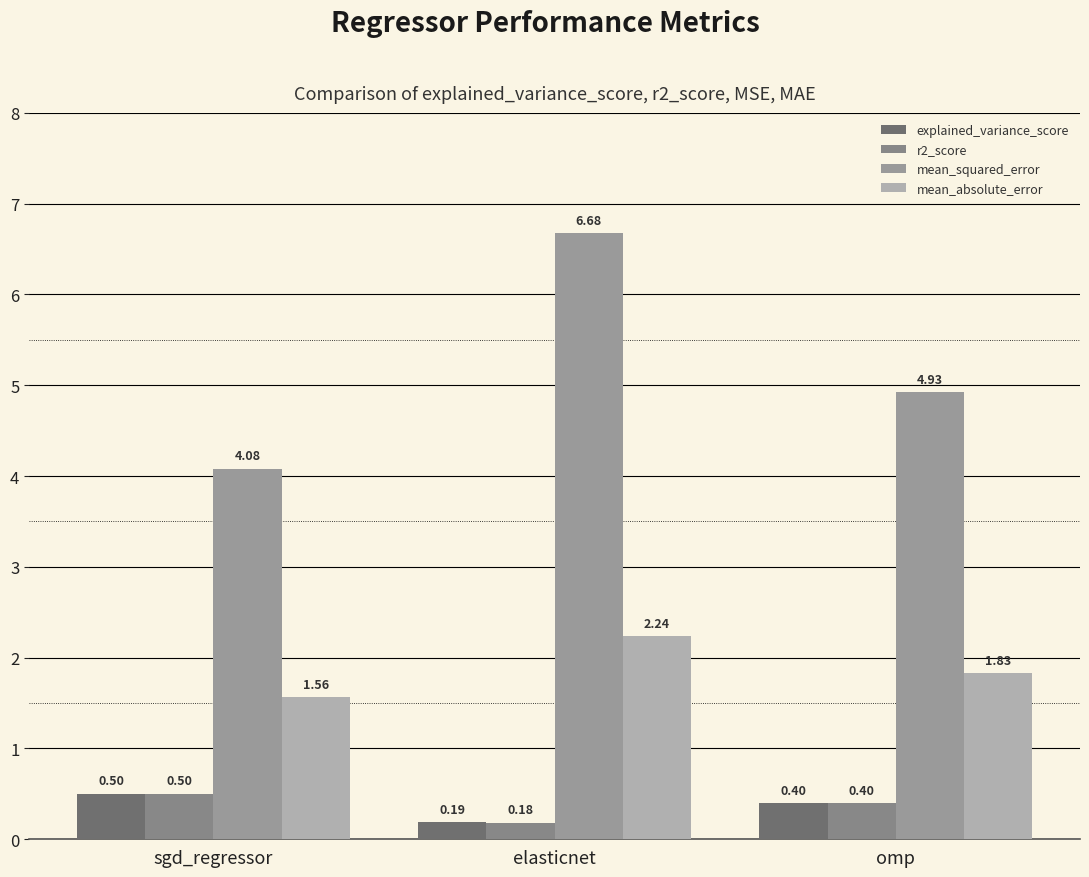

What position from the right is elasticnet?

2